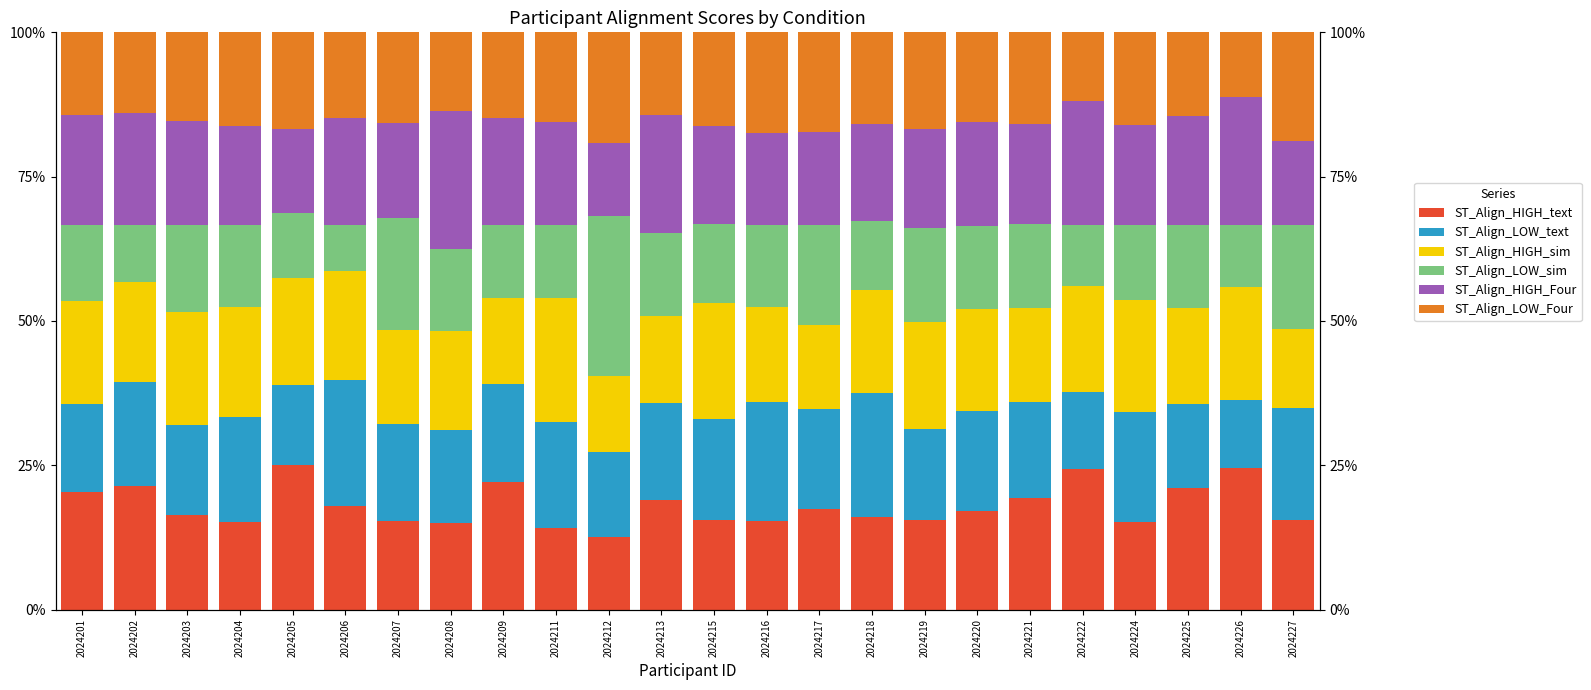

What are all the series names shown in the legend?

ST_Align_HIGH_text, ST_Align_LOW_text, ST_Align_HIGH_sim, ST_Align_LOW_sim, ST_Align_HIGH_Four, ST_Align_LOW_Four